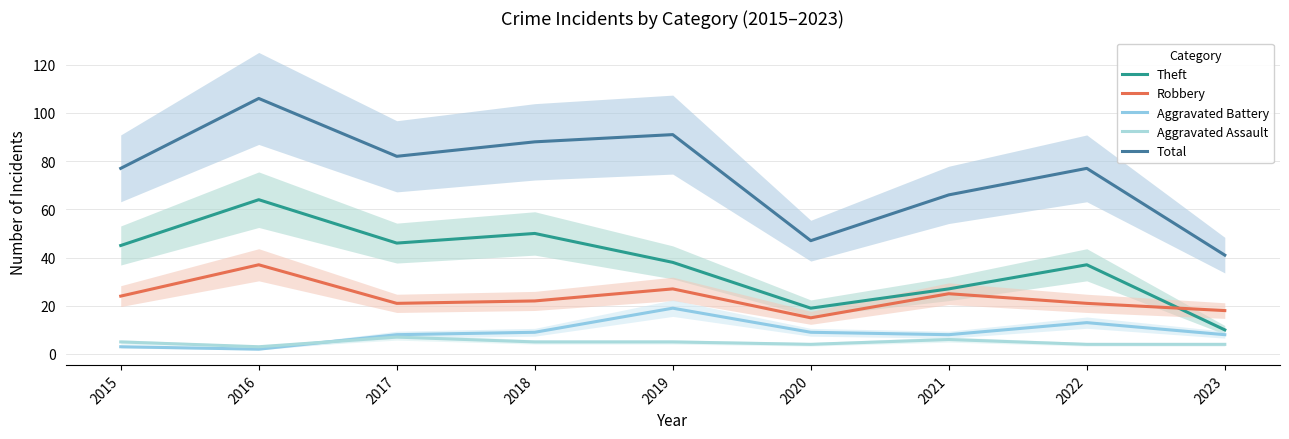

How many interior local valleys does the Aggravated Battery series have?

2